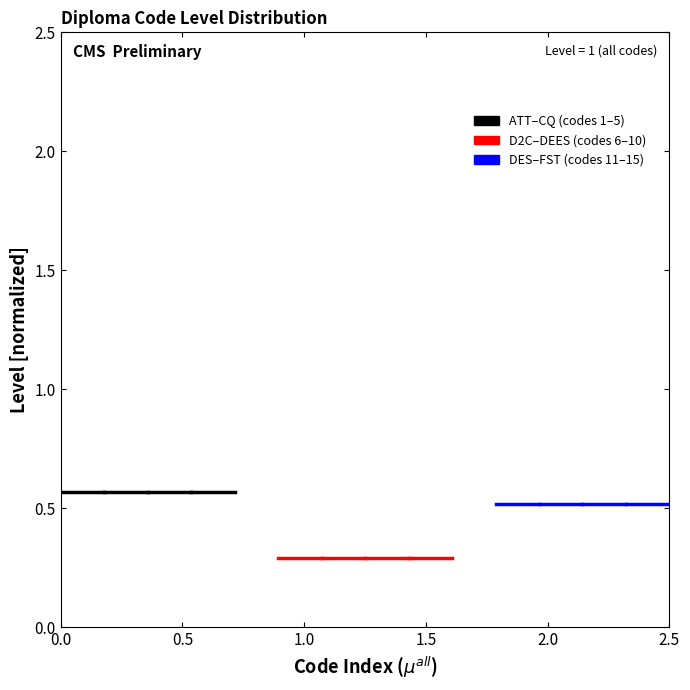

What is the sum of the DES–FST values at 0.5 and 0.0?

1.0